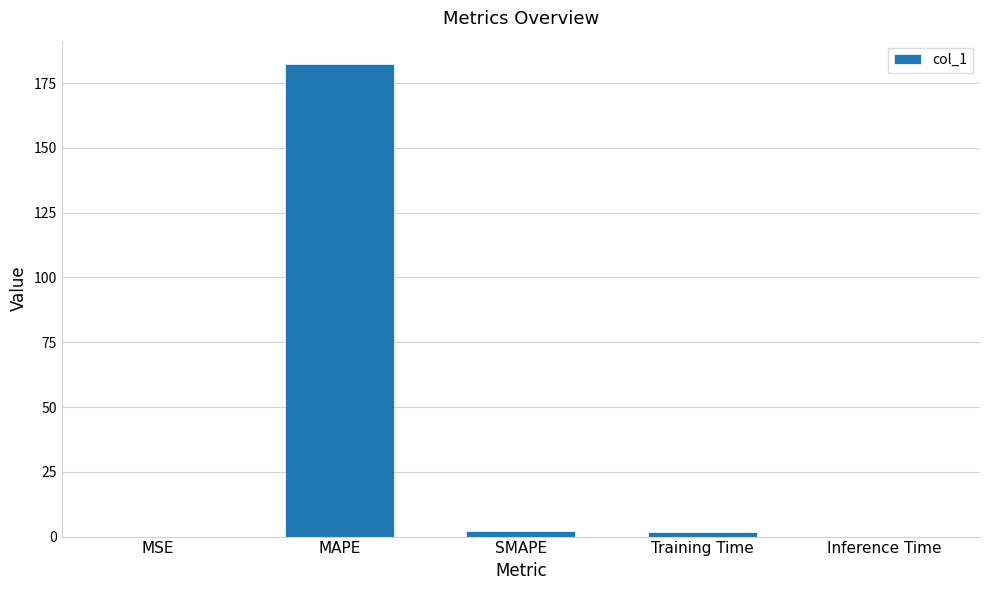

What is the greatest value displayed?

182.3